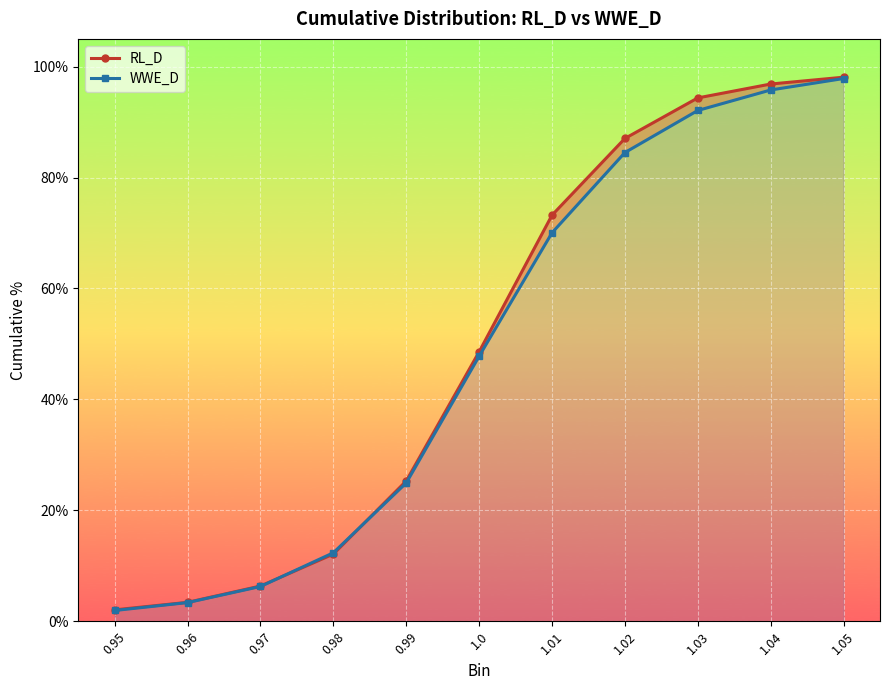

Which series ends up on top after the final intersection of RL_D and WWE_D?

RL_D